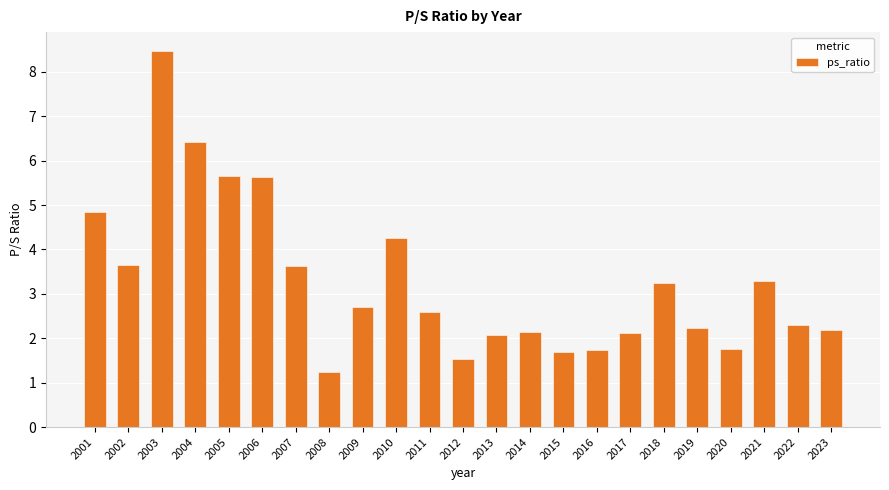

What is the average value?

3.3